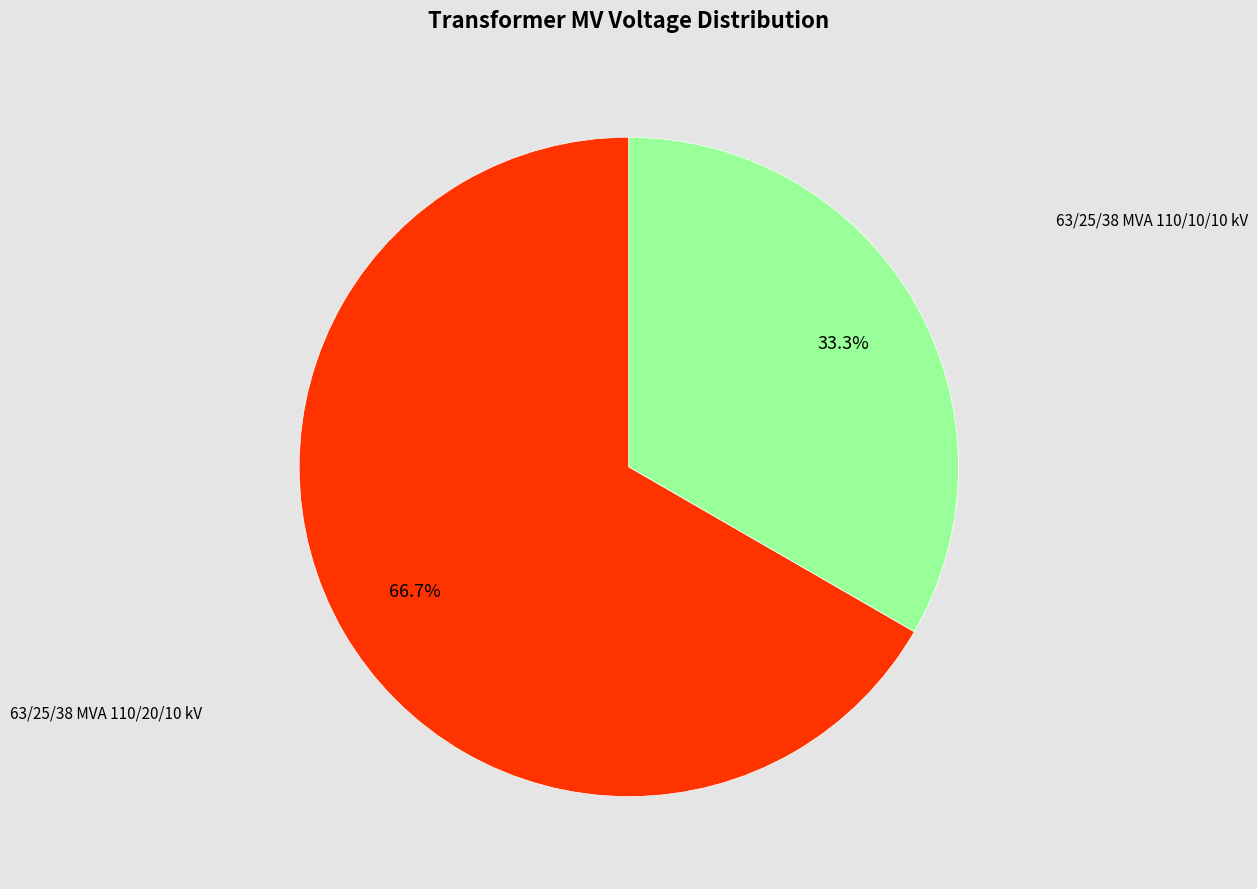

Is there a majority slice in this chart?

Yes